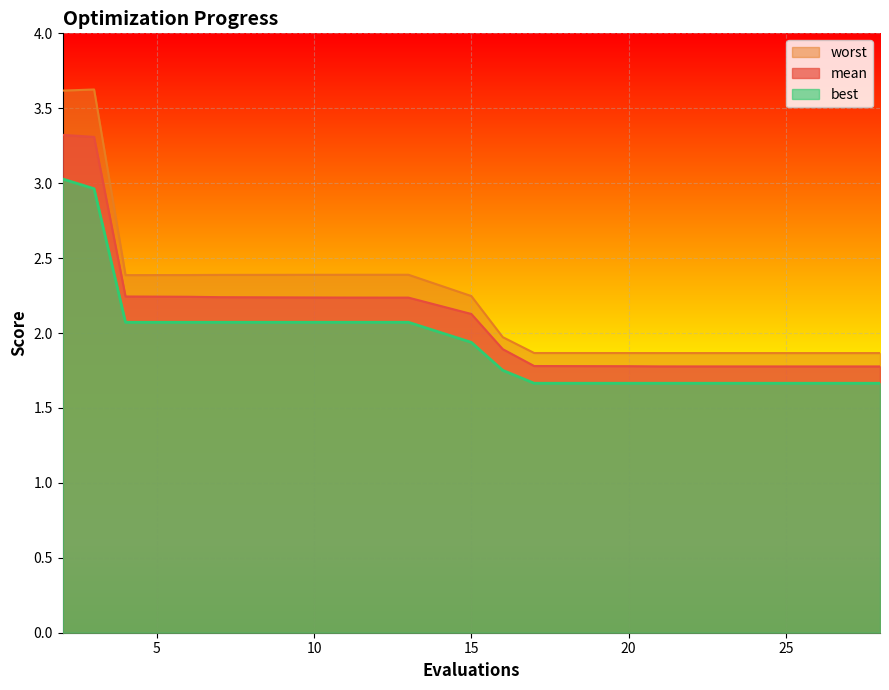

What is the minimum value for mean?

1.8